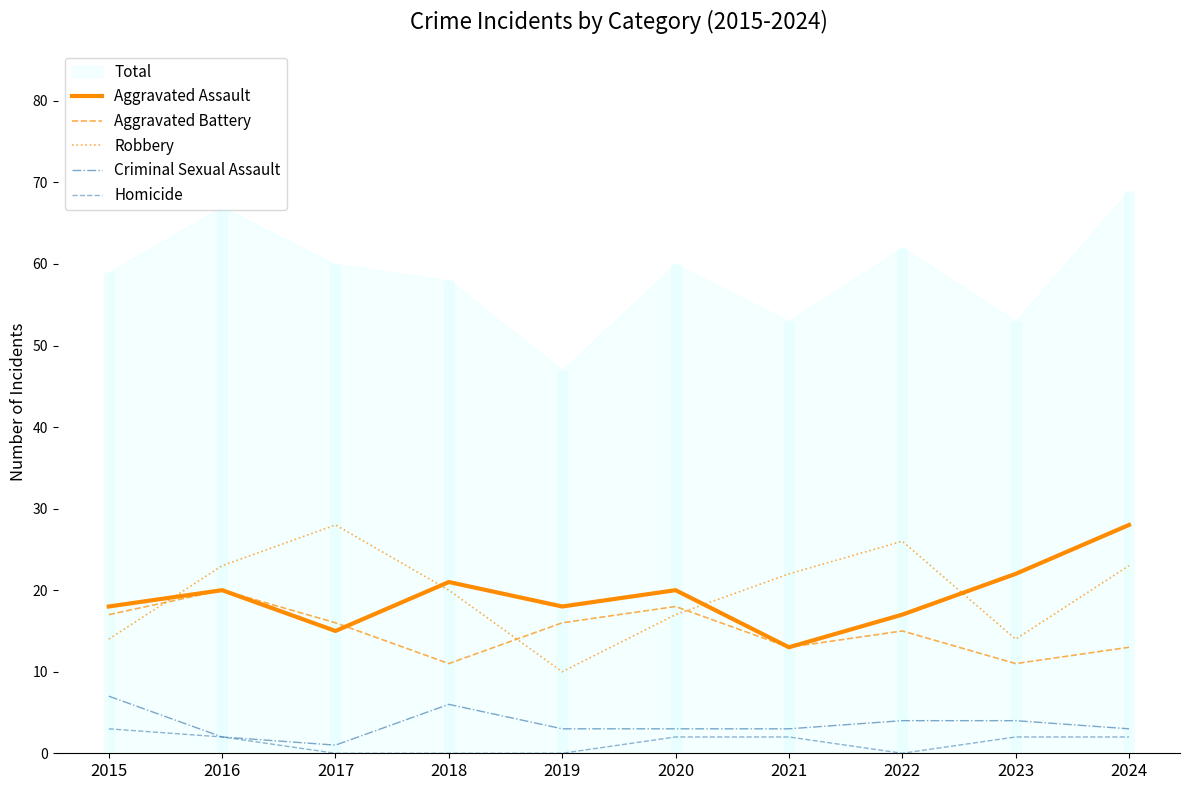

True or false: Aggravated Assault and Robbery intersect in this chart.

True